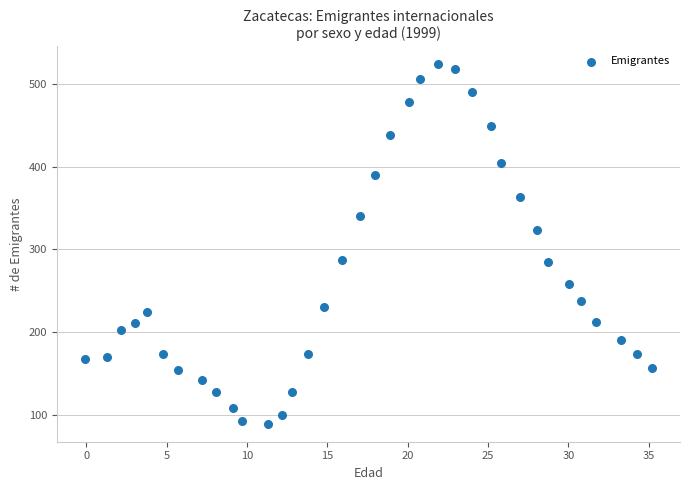

What is the range of Y values (max minus min)?

435